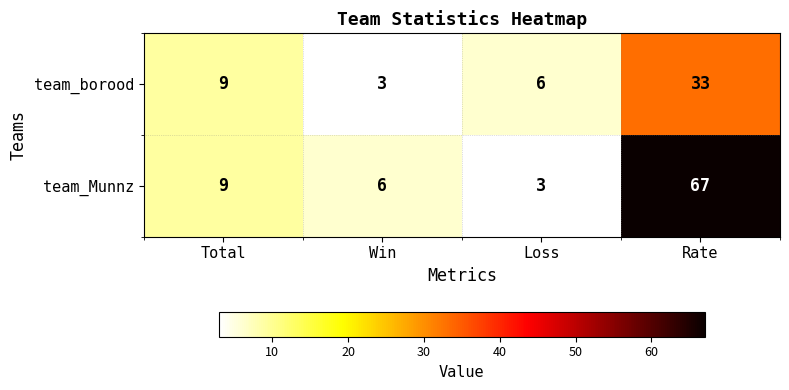

What is the maximum value shown in the chart?

67